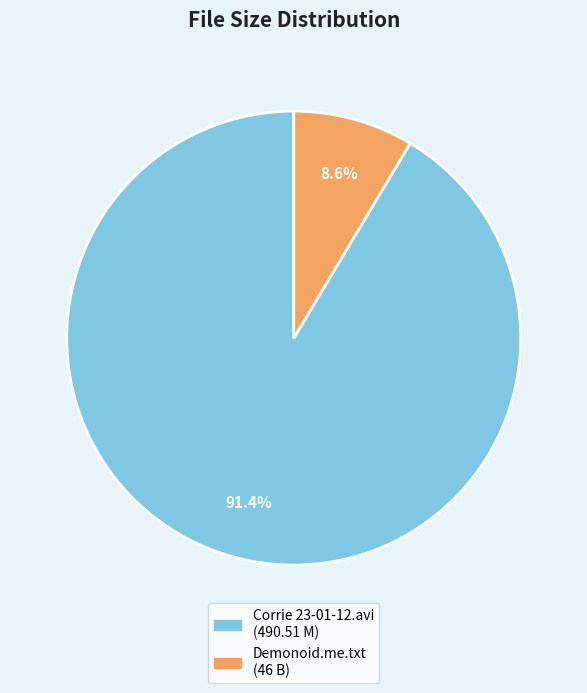

Does any single category account for the majority?

Yes